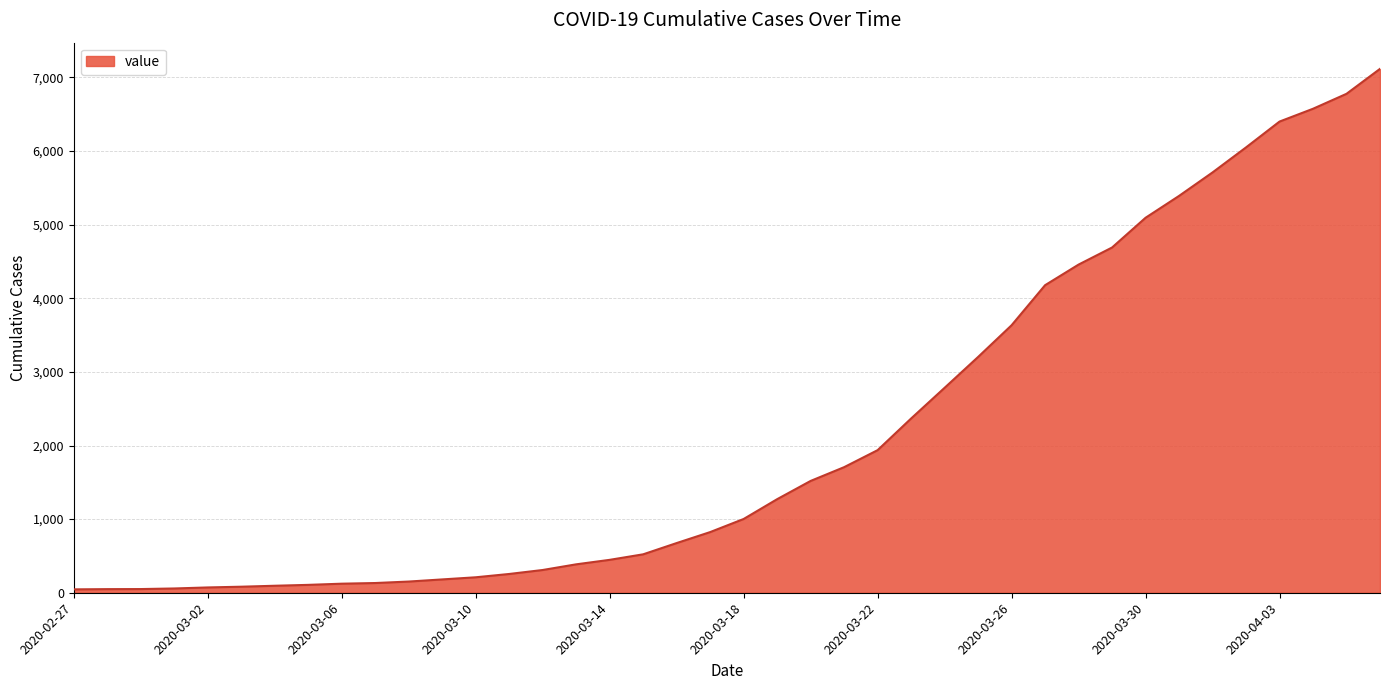

What is the greatest value displayed?

7117